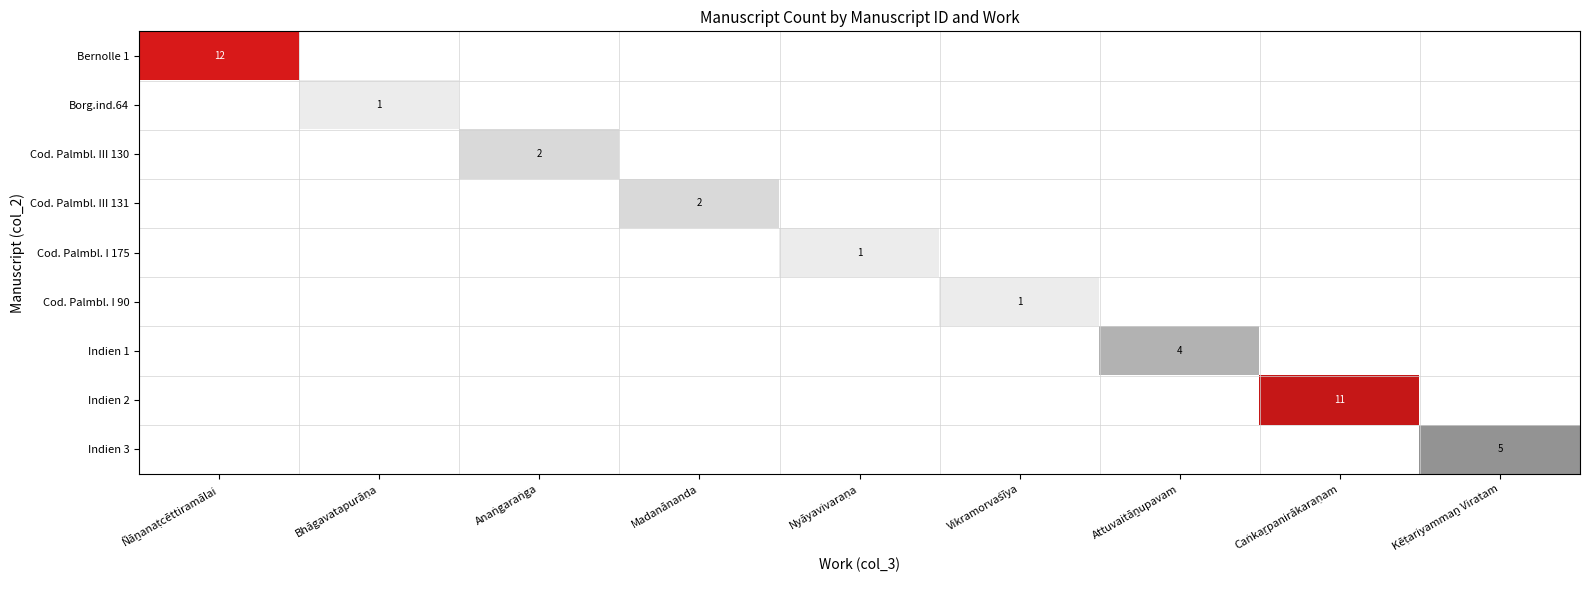

Between Ñāṉanaṭcēttiramālai and Nyāyavivaraṇa, which is larger?

Ñāṉanaṭcēttiramālai